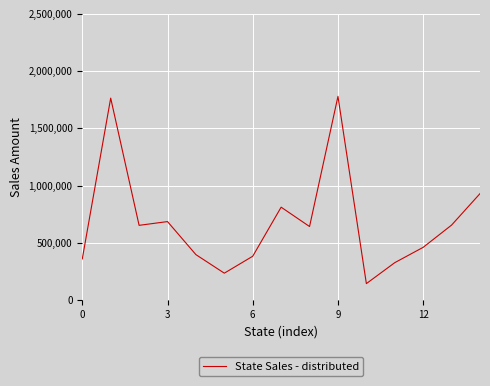

What is the minimum value shown in the chart?

143611